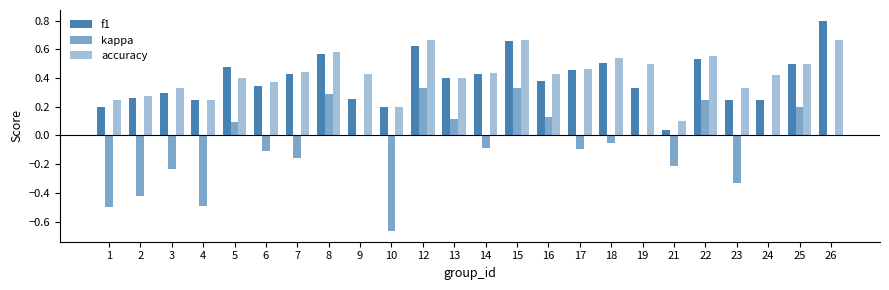

Is the value of kappa at 4 greater than the value of f1 at 8?

No